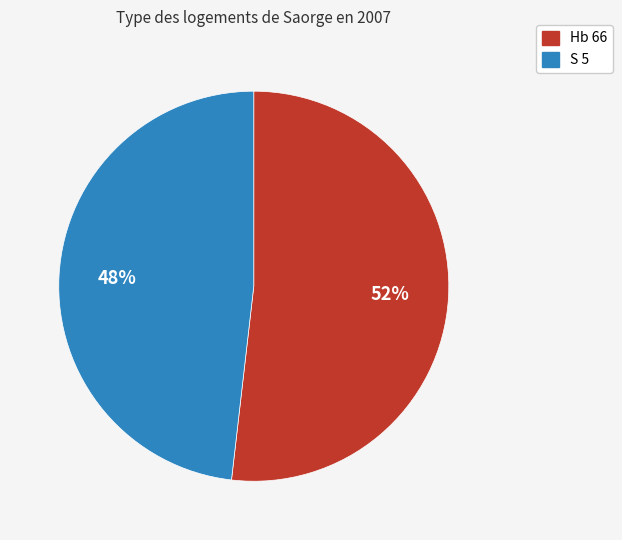

Which has a higher value, S 5 or Hb 66?

Hb 66